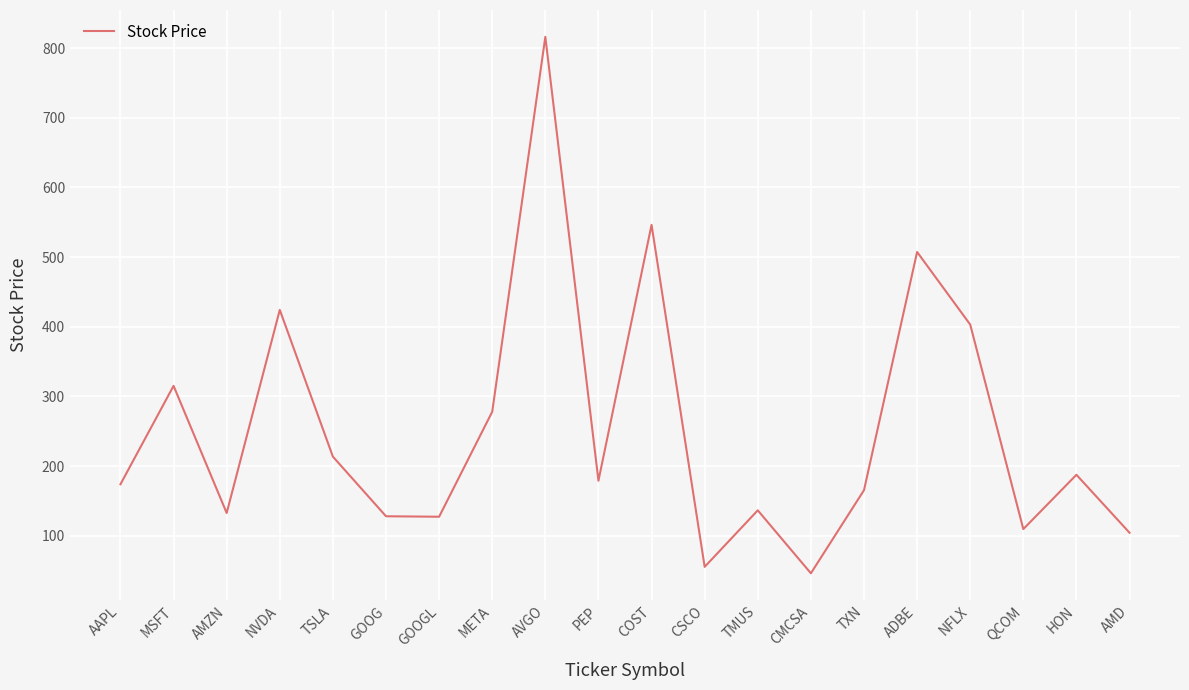

What is the greatest value displayed?

816.3